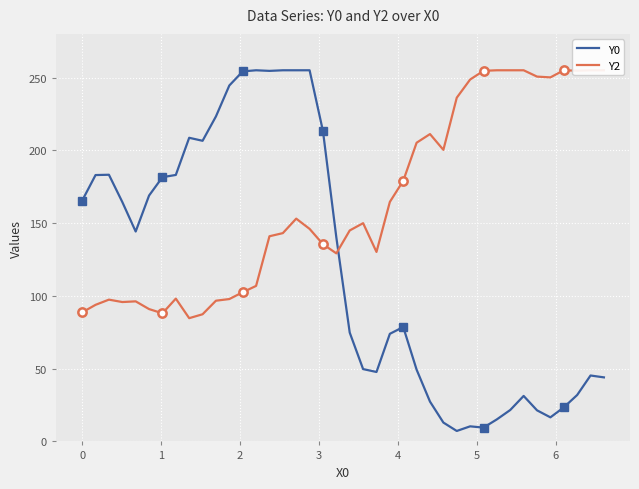

Rank the series by their average value, from highest to lowest.

Y2, Y0